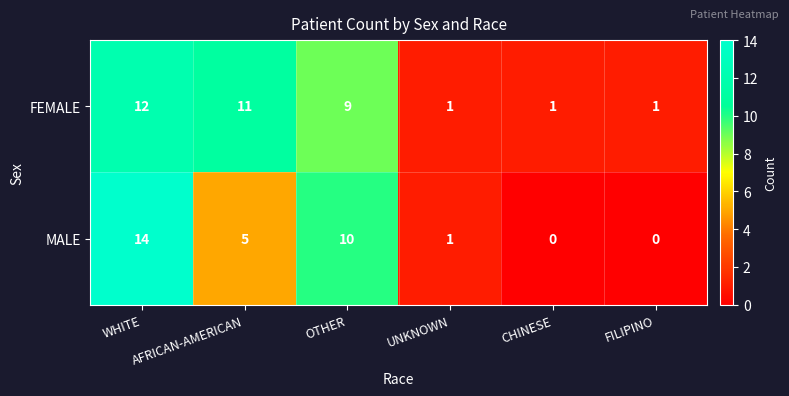

What is the maximum value shown in the chart?

14